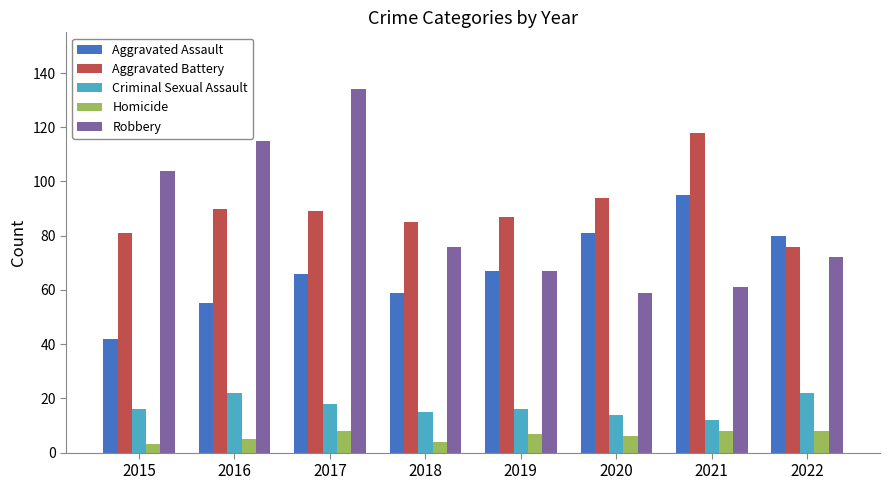

Are the bars horizontal?

No